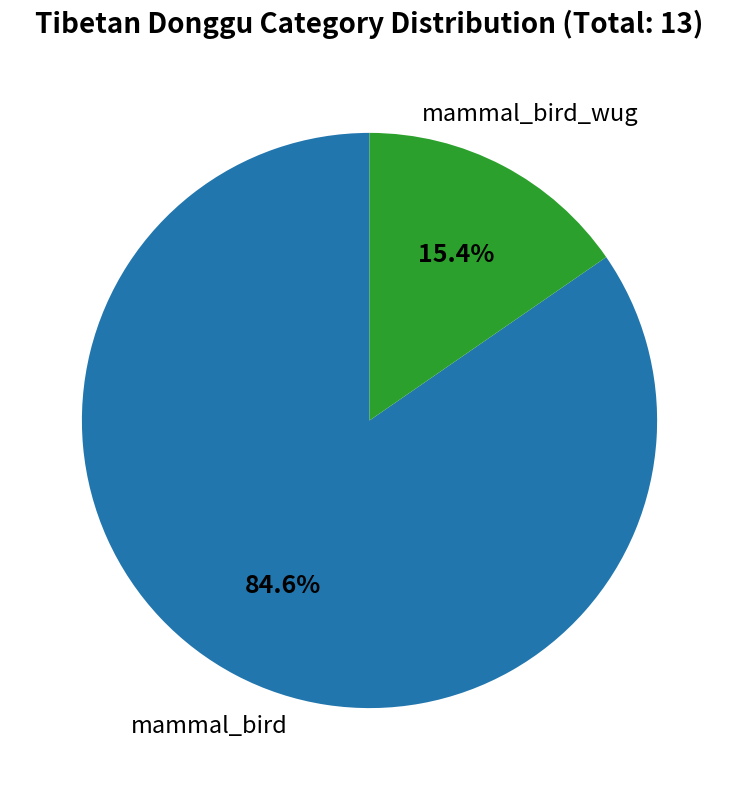

Count the number of slices in the pie.

2